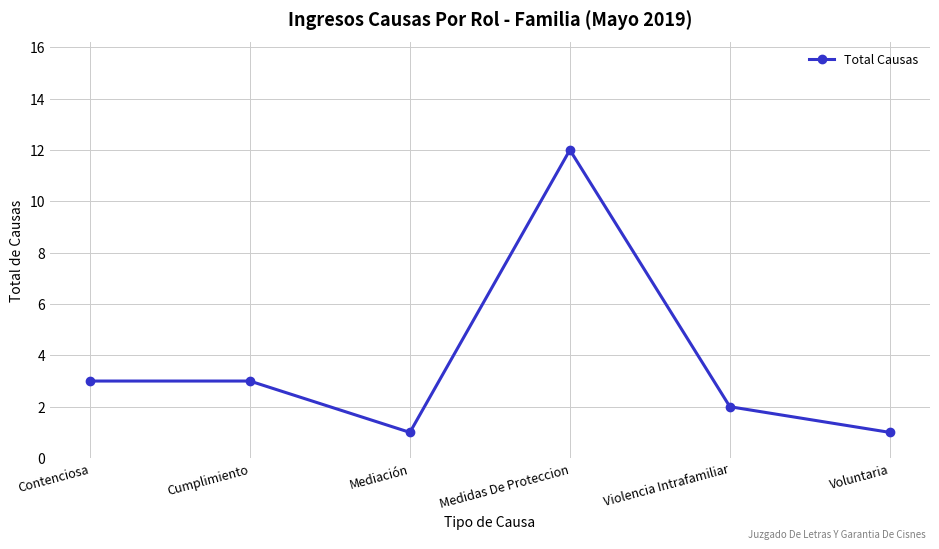

What is the change in value from Medidas De Proteccion to Voluntaria?

-11